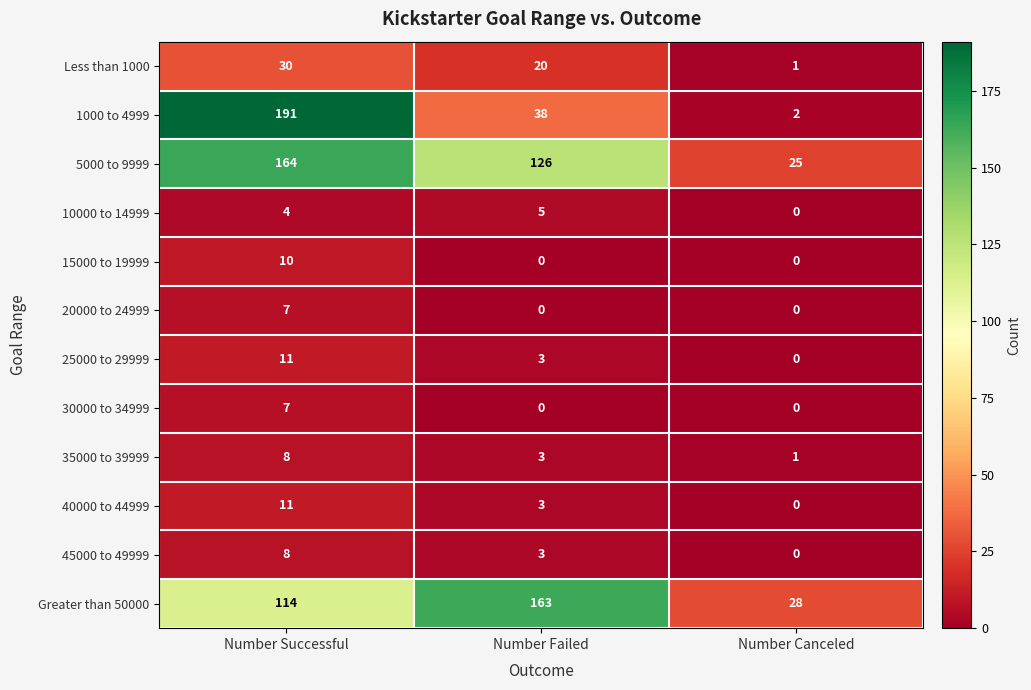

Which category has the lowest value in the 25000 to 29999 series?

Number Canceled